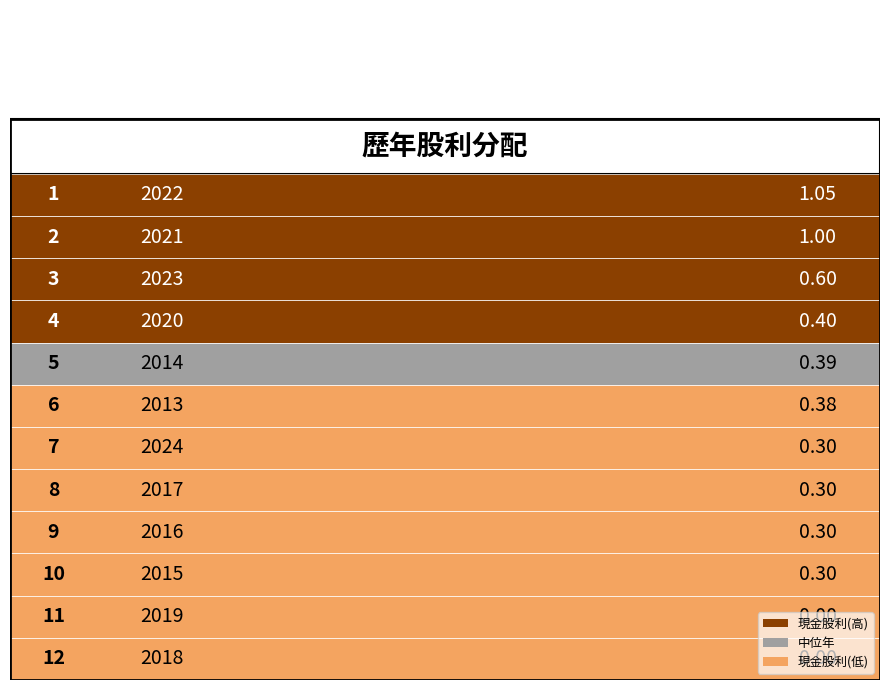

What is the approximate value of 現金股利 at 2013?

0.4